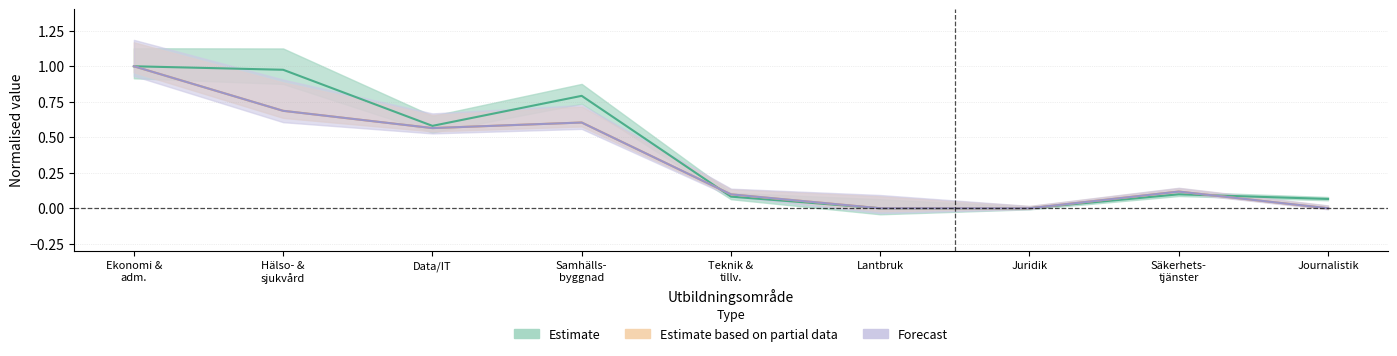

Reading left to right, what are all the values shown in this chart?

Totalt beviljade platser (Estimate): Ekonomi &
adm.=1.0	Hälso- &
sjukvård=1.0	Data/IT=0.6	Samhälls-
byggnad=0.8	Teknik &
tillv.=0.1	Lantbruk=0.0	Juridik=0.0	Säkerhets-
tjänster=0.1	Journalistik=0.1
Platser start 2024 (Estimate based on partial data): Ekonomi &
adm.=1.0	Hälso- &
sjukvård=0.7	Data/IT=0.6	Samhälls-
byggnad=0.6	Teknik &
tillv.=0.1	Lantbruk=0.0	Juridik=0.0	Säkerhets-
tjänster=0.1	Journalistik=0.0
Platser start 2025 (Forecast): Ekonomi &
adm.=1.0	Hälso- &
sjukvård=0.7	Data/IT=0.6	Samhälls-
byggnad=0.6	Teknik &
tillv.=0.1	Lantbruk=0.0	Juridik=0.0	Säkerhets-
tjänster=0.1	Journalistik=0.0